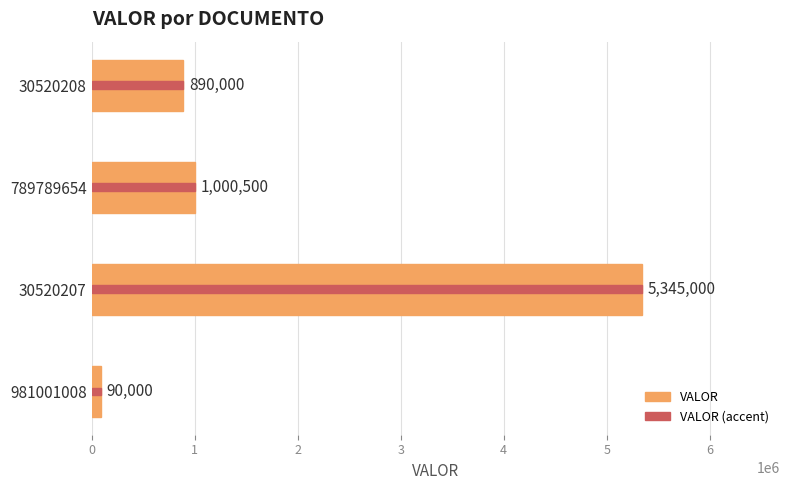

Are the bars grouped side by side (vs. stacked)?

No